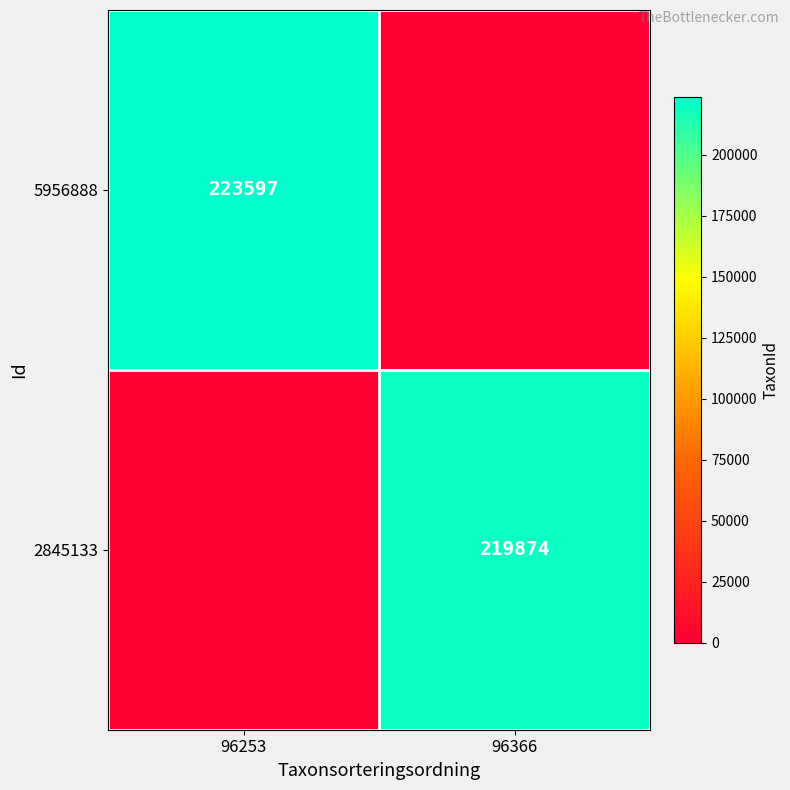

How many series are shown in this chart?

2